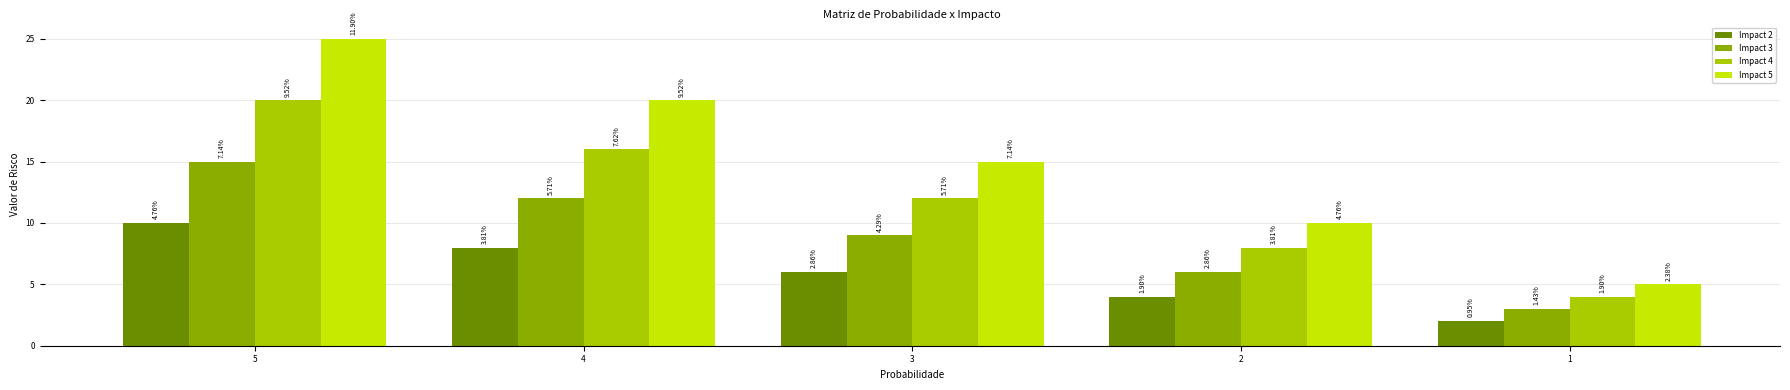

Reading left to right, what are all the values shown in this chart?

Impact 2: 5=10	4=8	3=6	2=4	1=2
Impact 3: 5=15	4=12	3=9	2=6	1=3
Impact 4: 5=20	4=16	3=12	2=8	1=4
Impact 5: 5=25	4=20	3=15	2=10	1=5